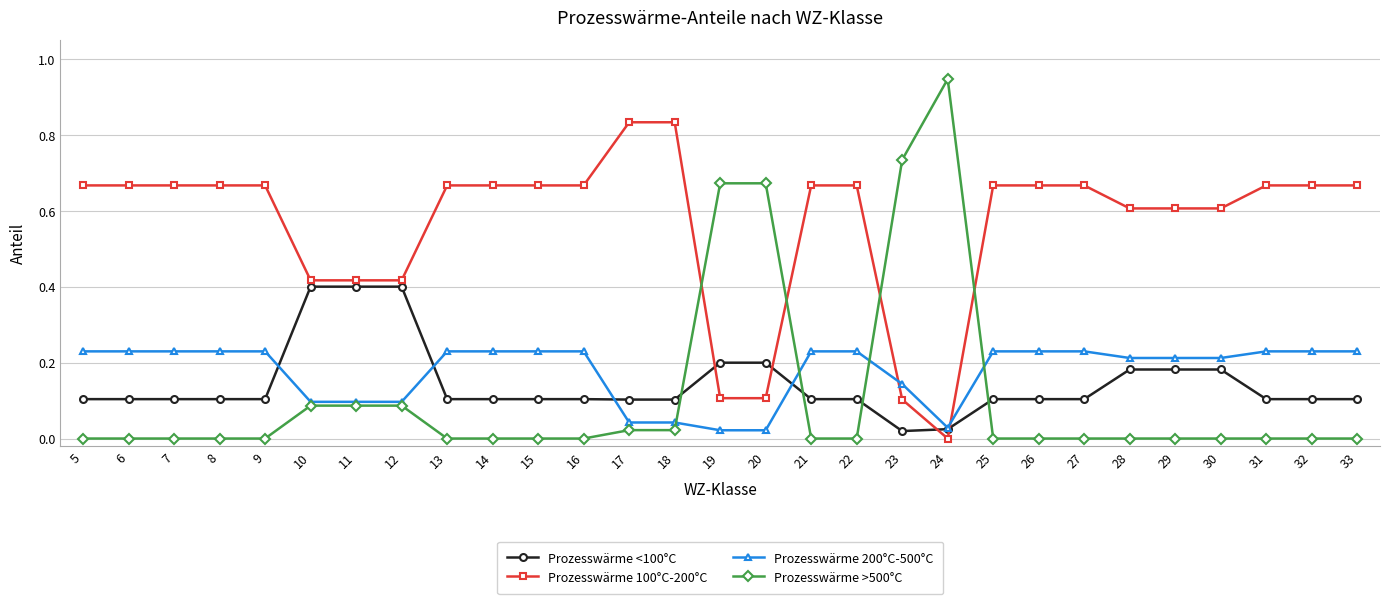

After their last crossing, which series has the higher values: Prozesswärme >500°C or Prozesswärme 100°C-200°C?

Prozesswärme 100°C-200°C